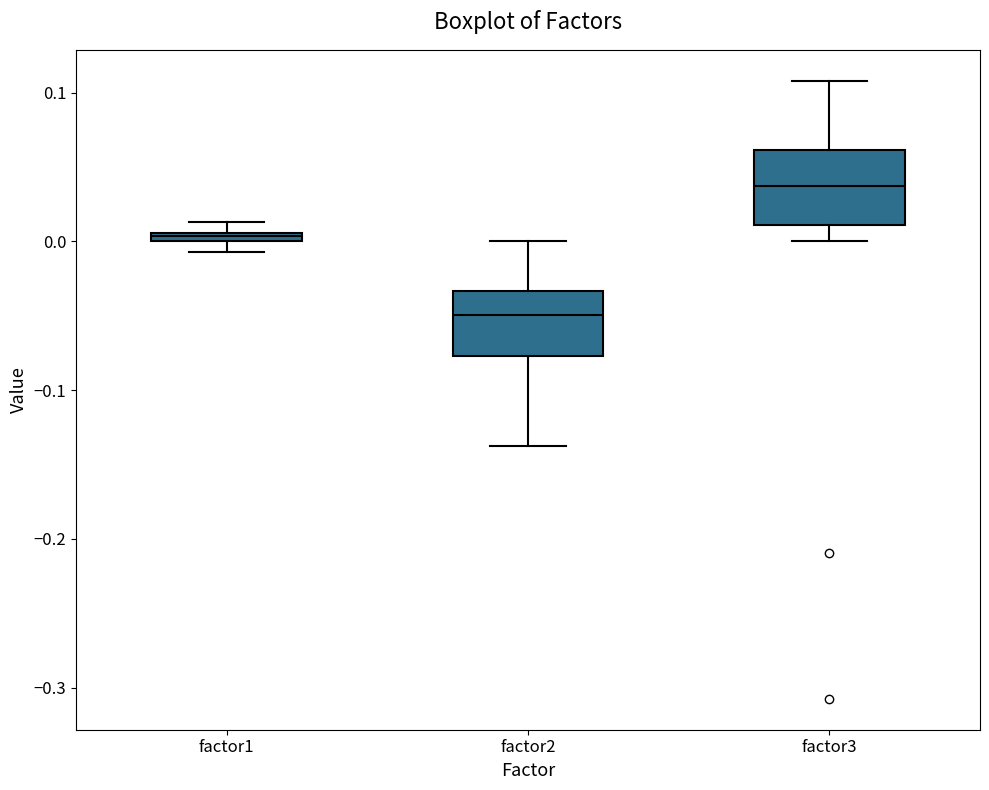

Where does the median line of the box for factor2 sit on the y-axis? The values are not printed on the chart, so give them approximately, as read against the axis.

-0.05